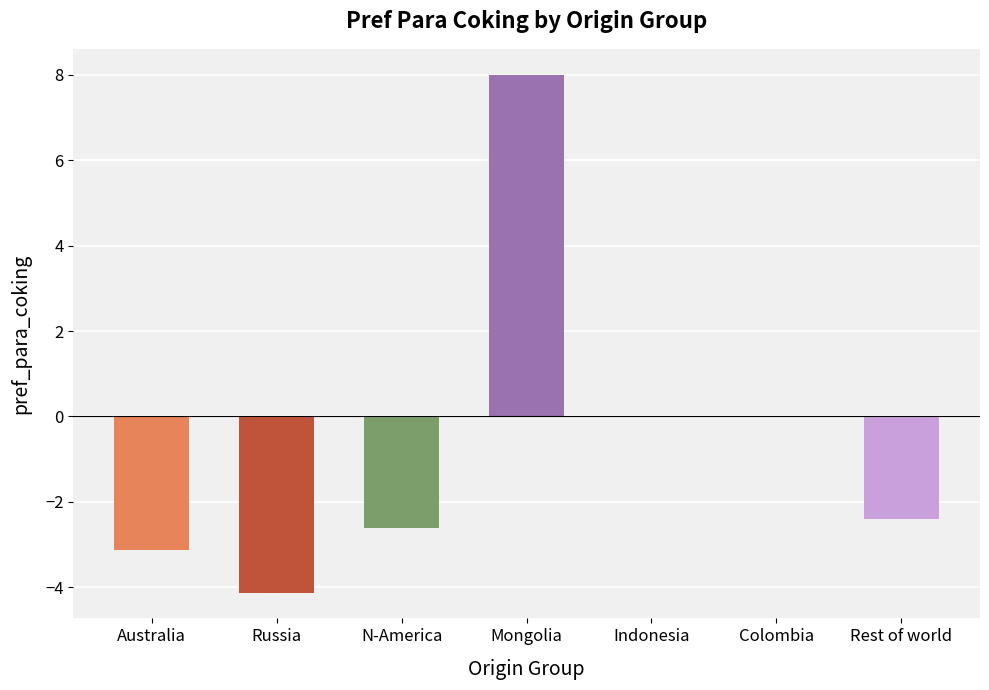

Reading left to right, list all the values displayed in this chart.

Australia=-3.1	Russia=-4.1	N-America=-2.6	Mongolia=8.0	Indonesia=0.0	Colombia=0.0	Rest of world=-2.4